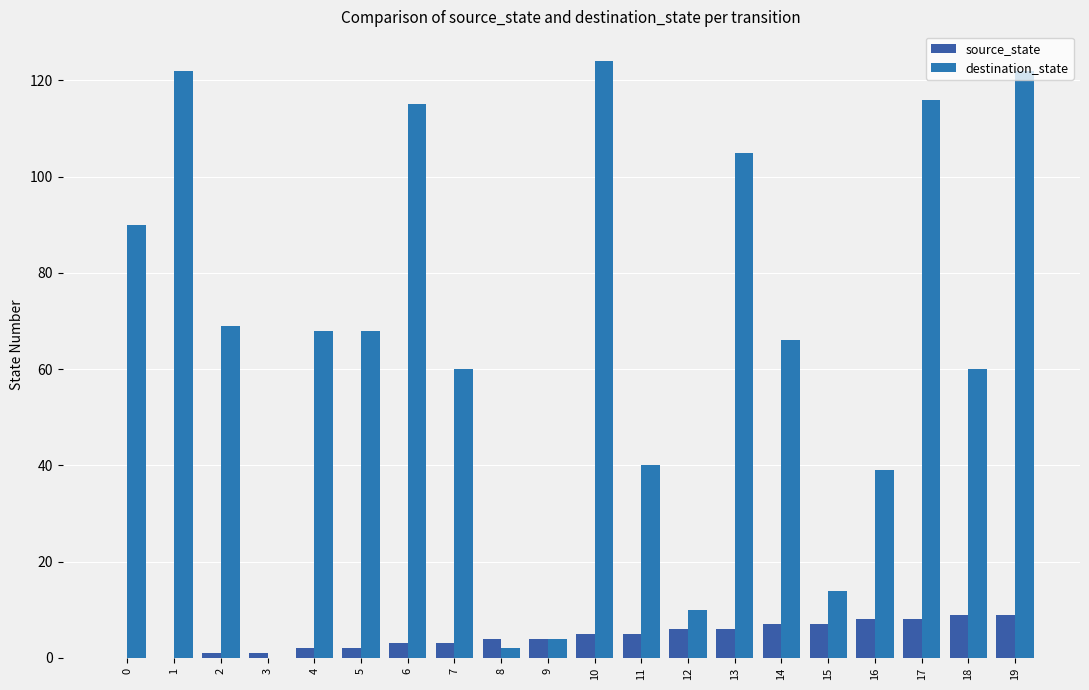

Which category has the lowest value in the destination_state series?

3